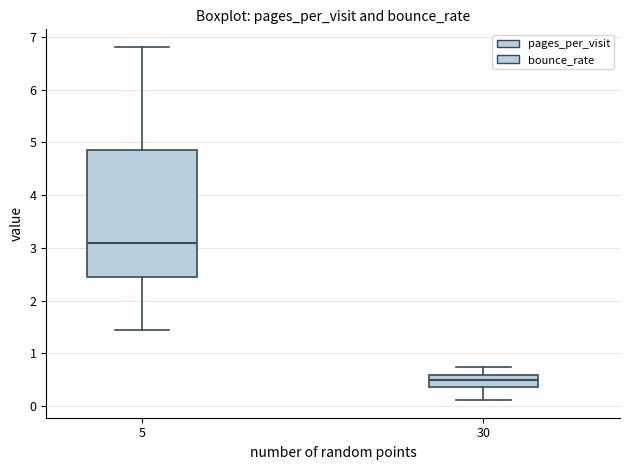

Where does the upper whisker of the box at x = 30 end on the y-axis? The values are not printed on the chart, so give them approximately, as read against the axis.

0.7